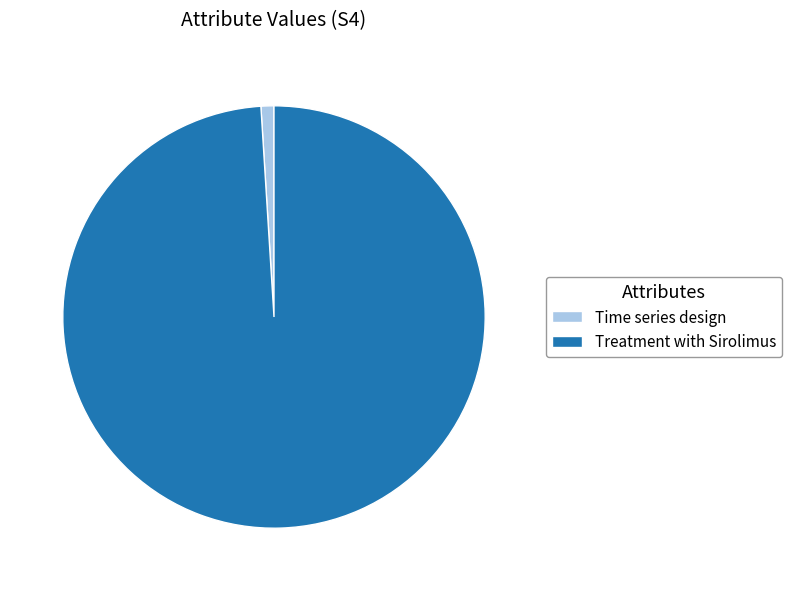

Do Time series design and Treatment with Sirolimus together represent more than half of the pie?

Yes